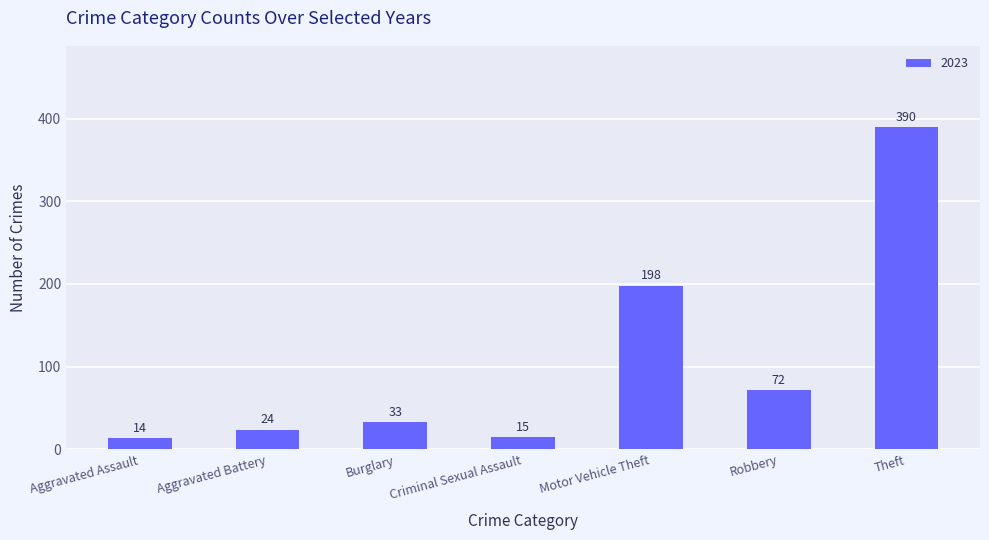

What is the difference between the values at Burglary and Criminal Sexual Assault?

18